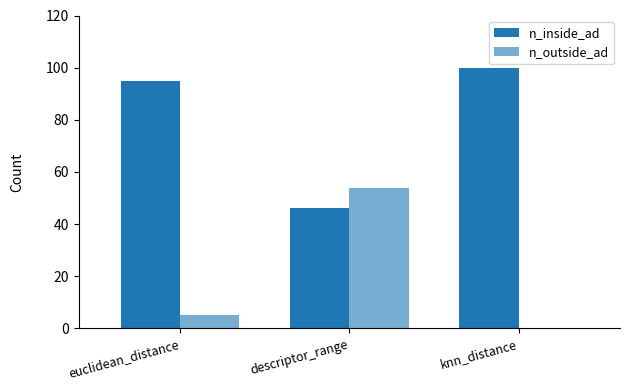

Are the bars grouped side by side (vs. stacked)?

Yes